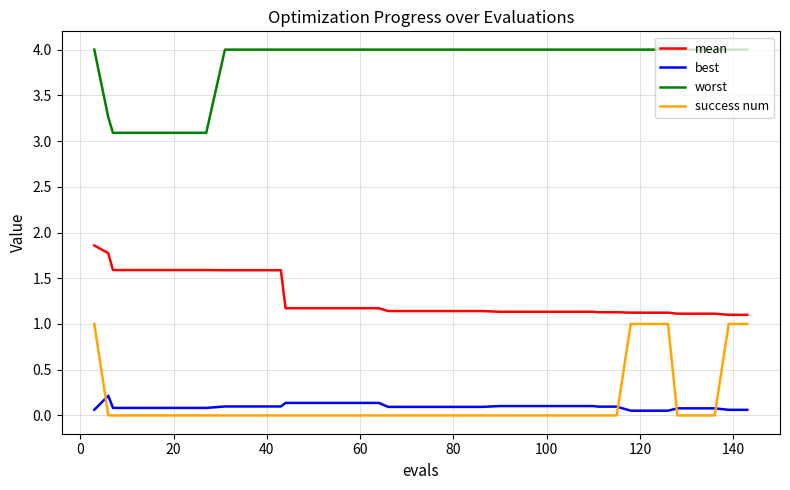

What is the difference between the maximum and minimum values in the success num series?

1.0